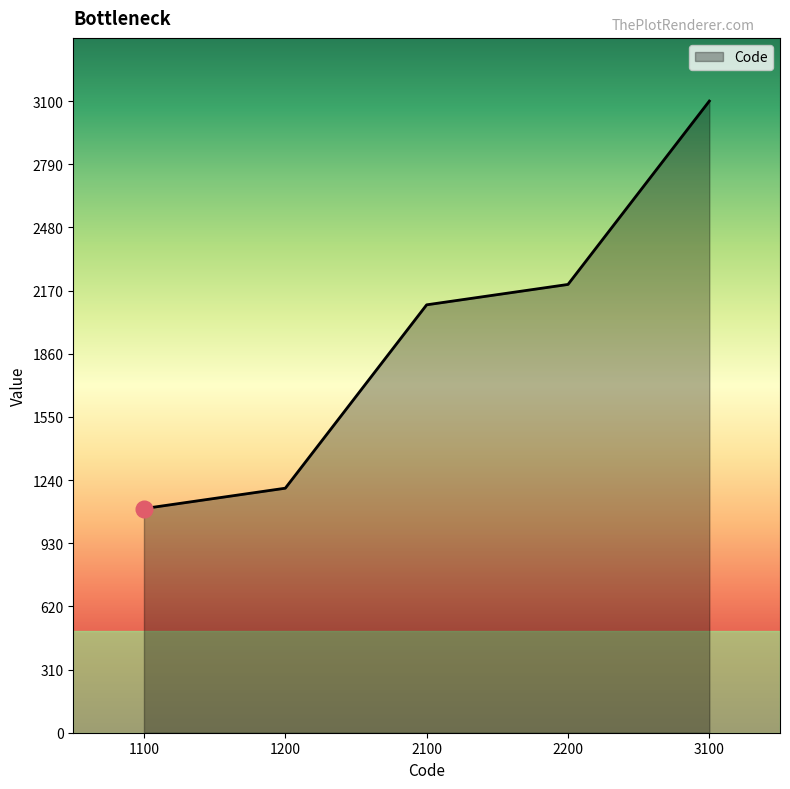

Reading left to right, extract all data points from this chart.

1100	1200	2100	2200	3100